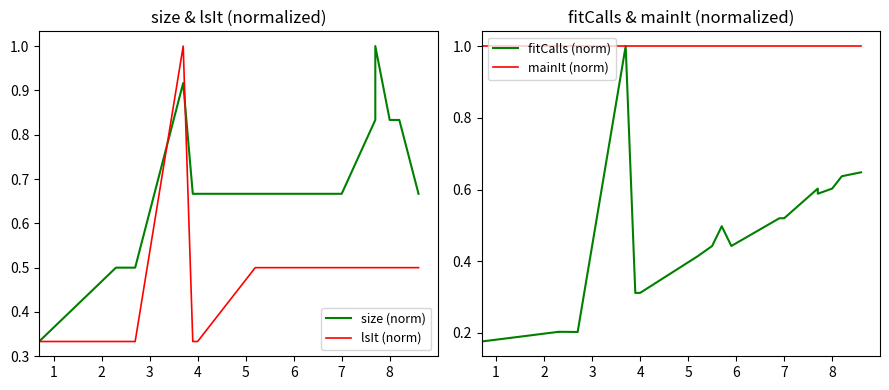

Is the value of fitCalls (norm) at 14 greater than the value of lsIt (norm) at 0?

Yes